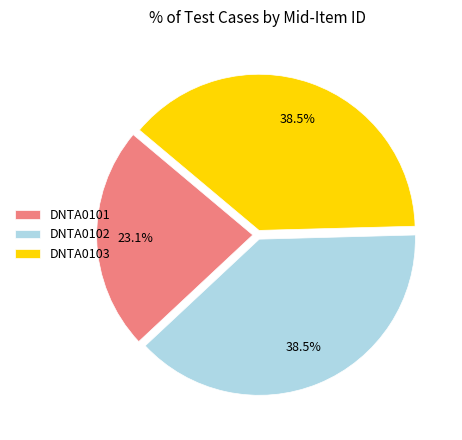

Which category has the smallest portion of the pie?

DNTA0101